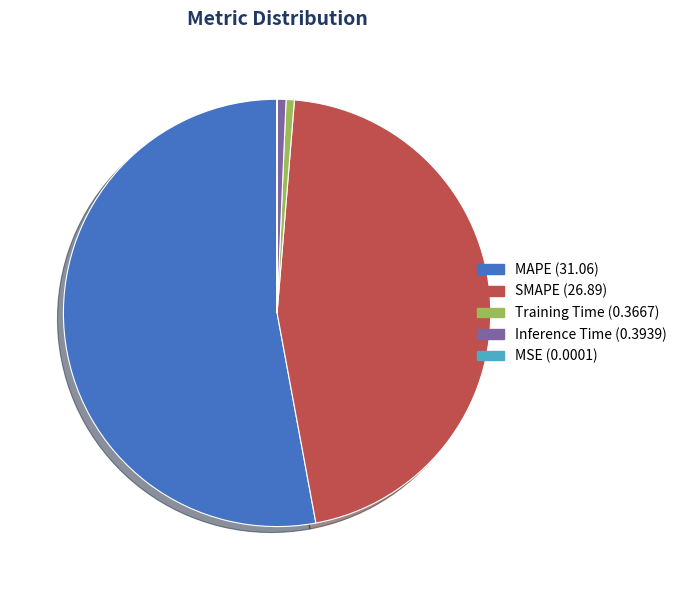

Is there any slice that represents more than half of the pie?

Yes